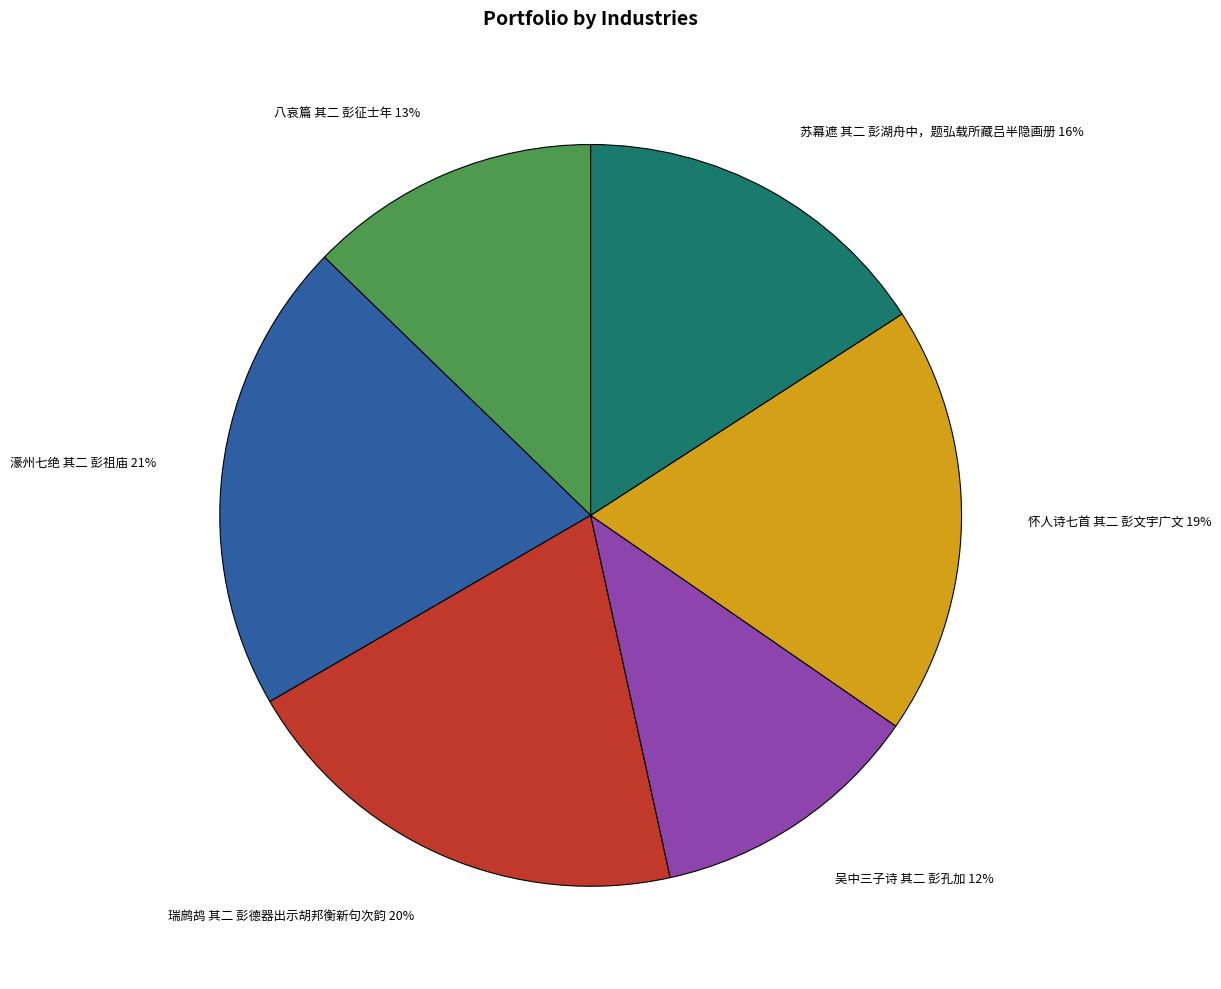

Does 吴中三子诗 其二 彭孔加 account for over 50% of the chart?

No